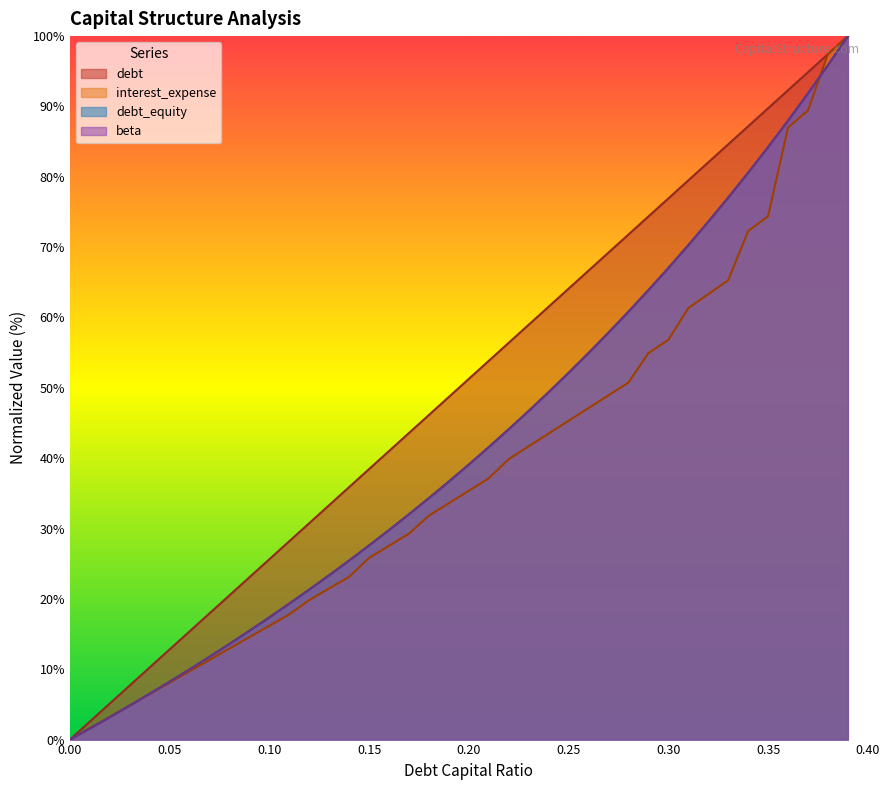

Does the chart display data point markers on the line(s)?

No